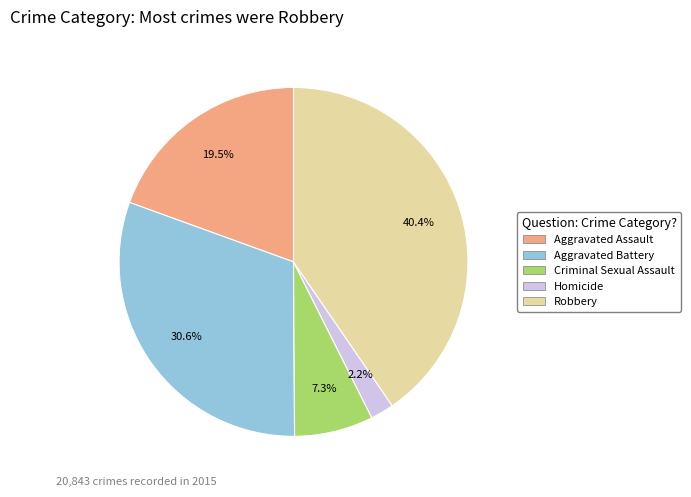

Is it true that Homicide is 12% of the pie?

False